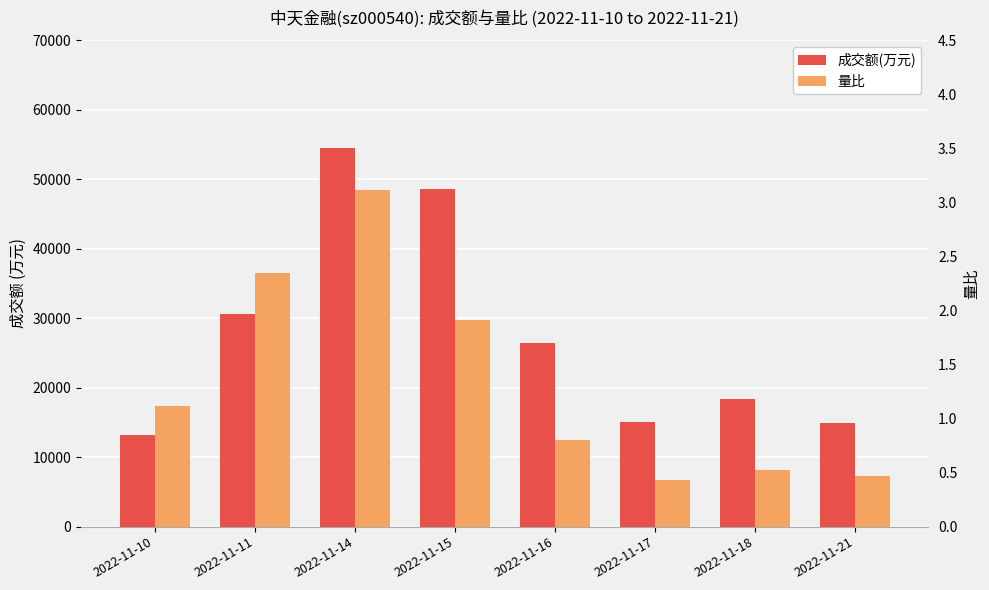

Where is 成交额(万元) nearest to the value 33863?

2022-11-11